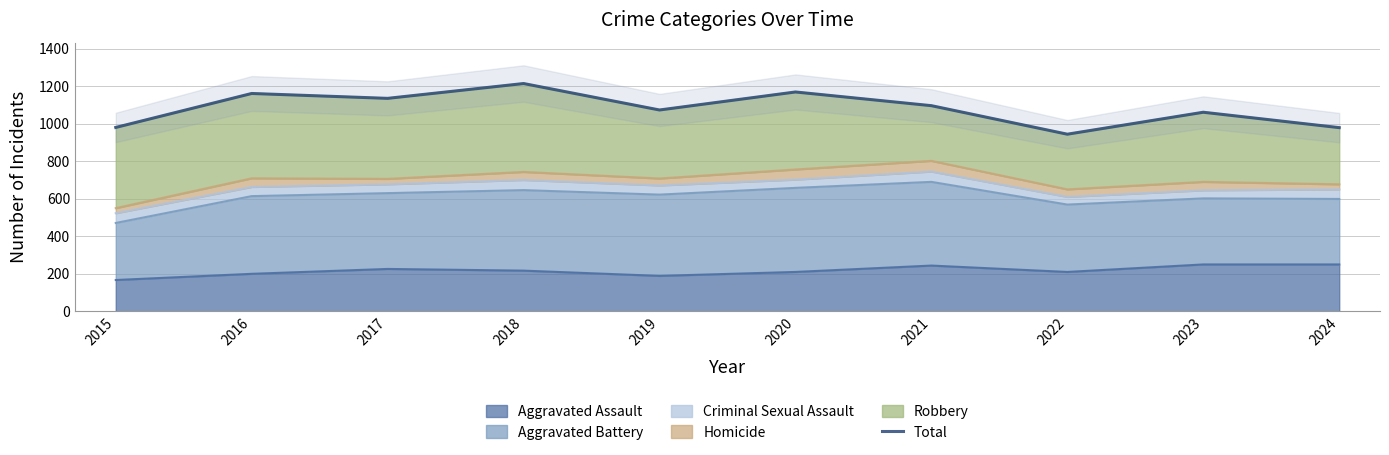

What value does the data have at 2024, to the nearest 10?

980